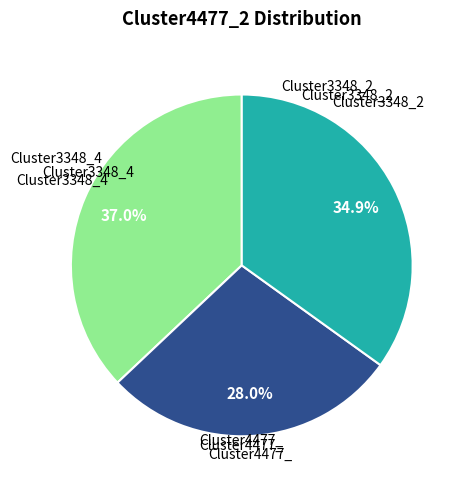

Does any single category account for the majority?

No